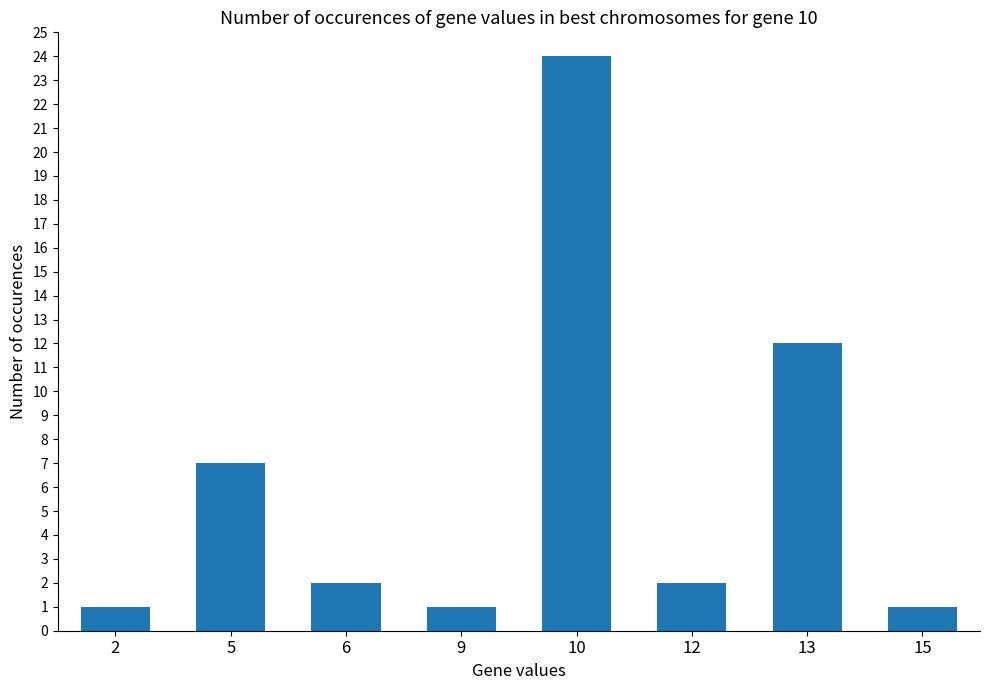

Which category has the highest value across all series?

10